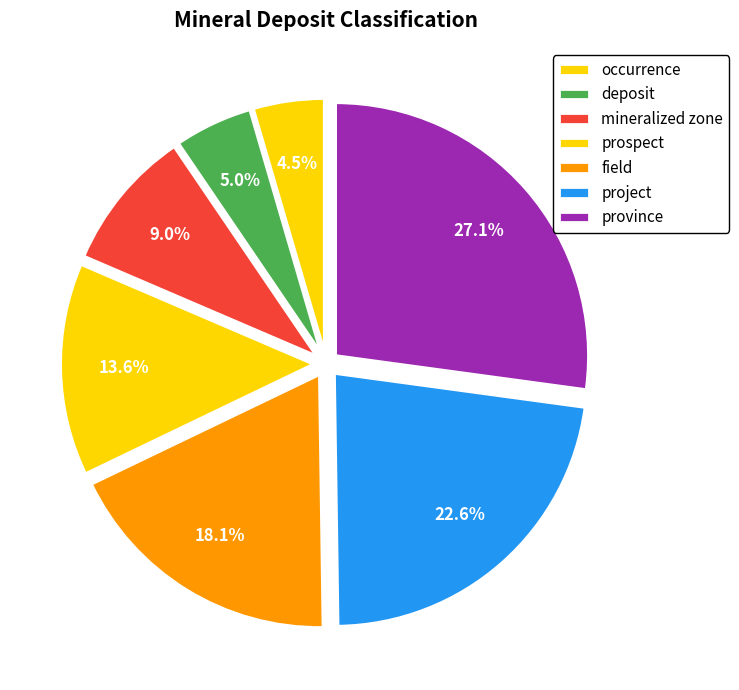

How many slices are in this pie chart?

7